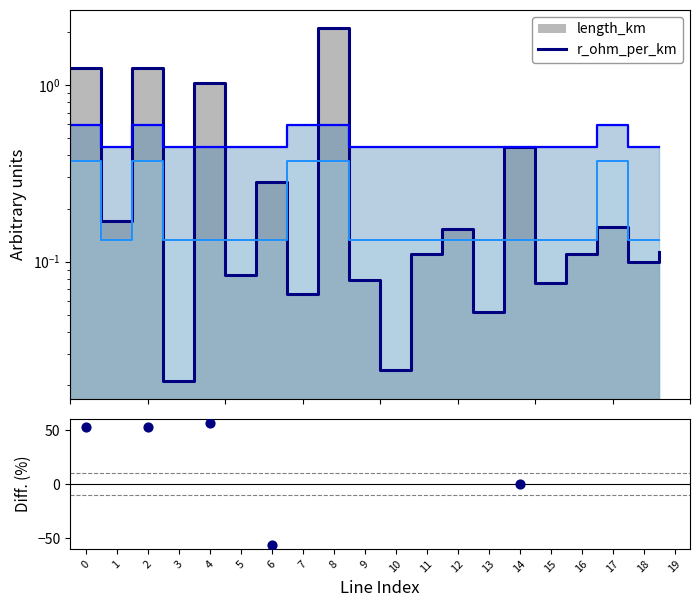

Is the value of length_km outline at 19 greater than the value of x_ohm_per_km outline at 3?

No